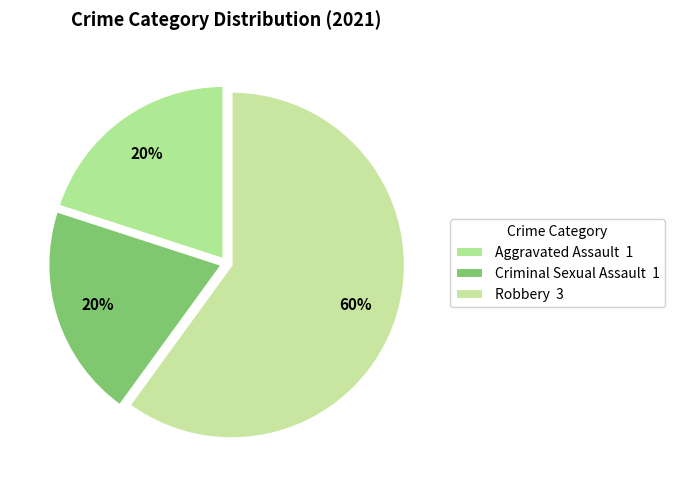

Do Aggravated Assault and Criminal Sexual Assault together represent more than half of the pie?

No